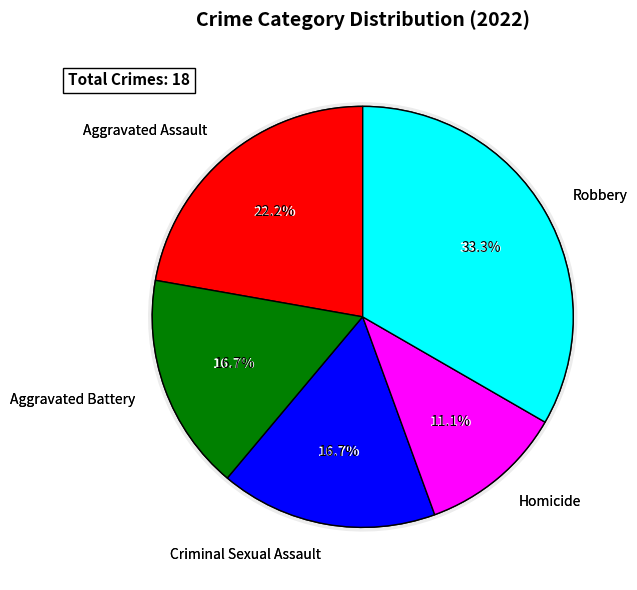

To the nearest percent, what percentage of the pie is Aggravated Battery?

17%